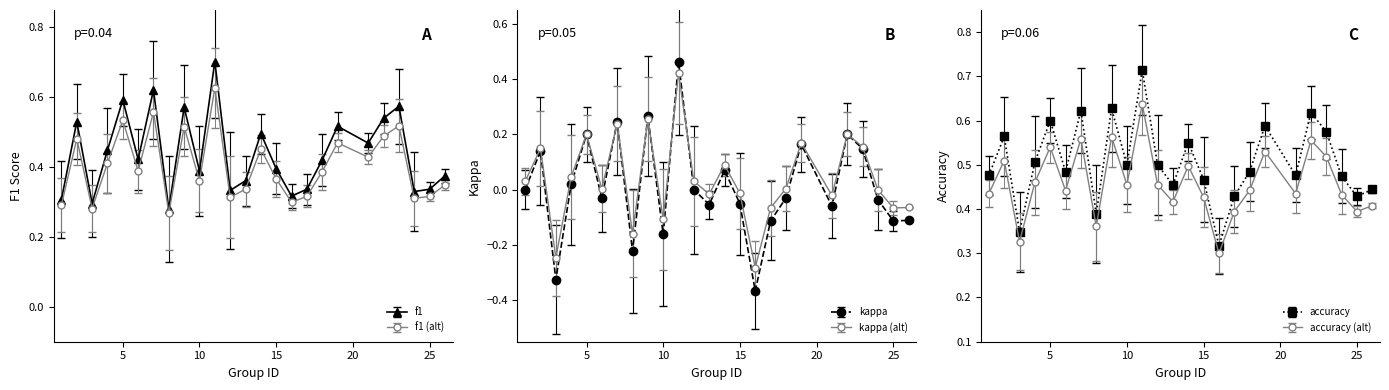

How many data points in kappa are above 0?

10